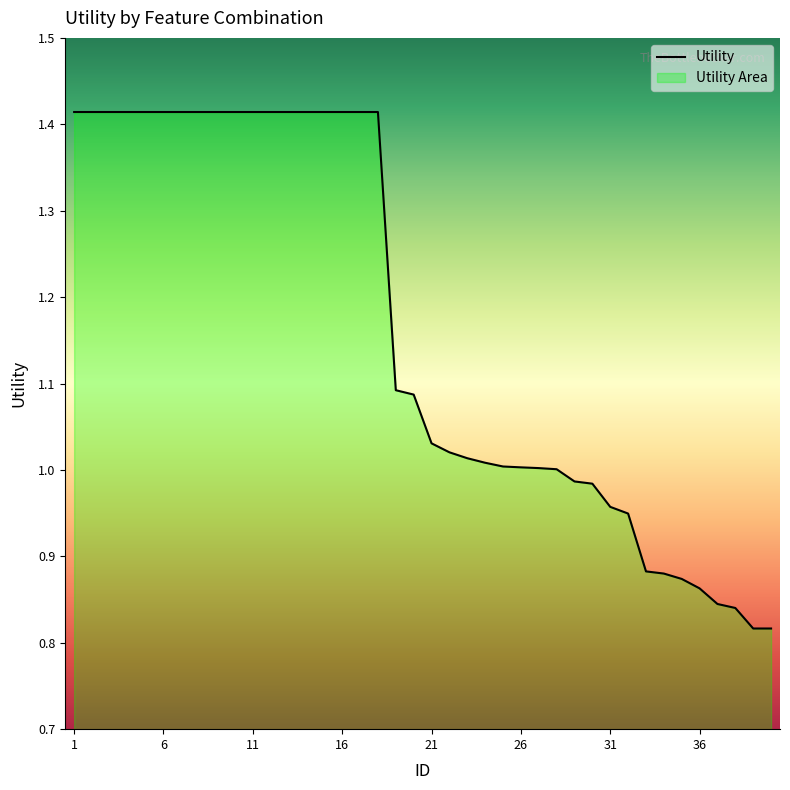

What is the smallest value displayed?

0.8